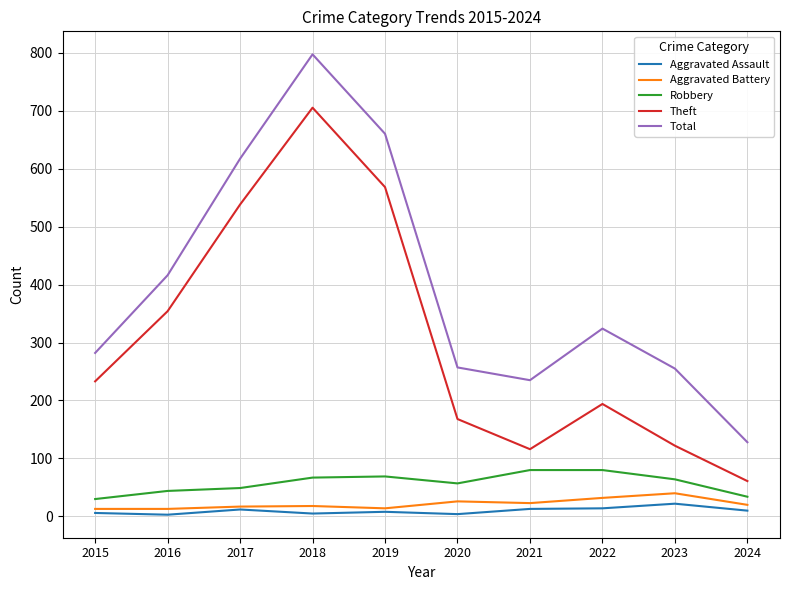

At which label does Aggravated Assault reach its peak?

2023